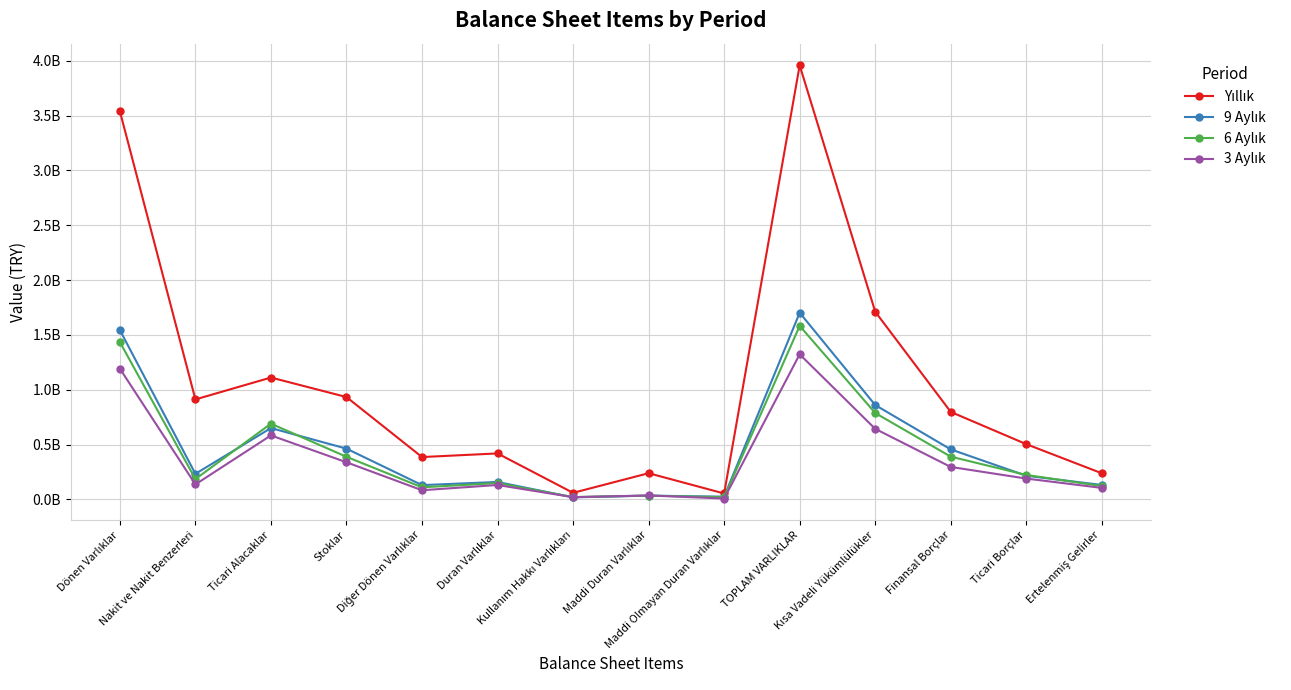

Which series changed the most between Stoklar and TOPLAM VARLIKLAR?

Yıllık